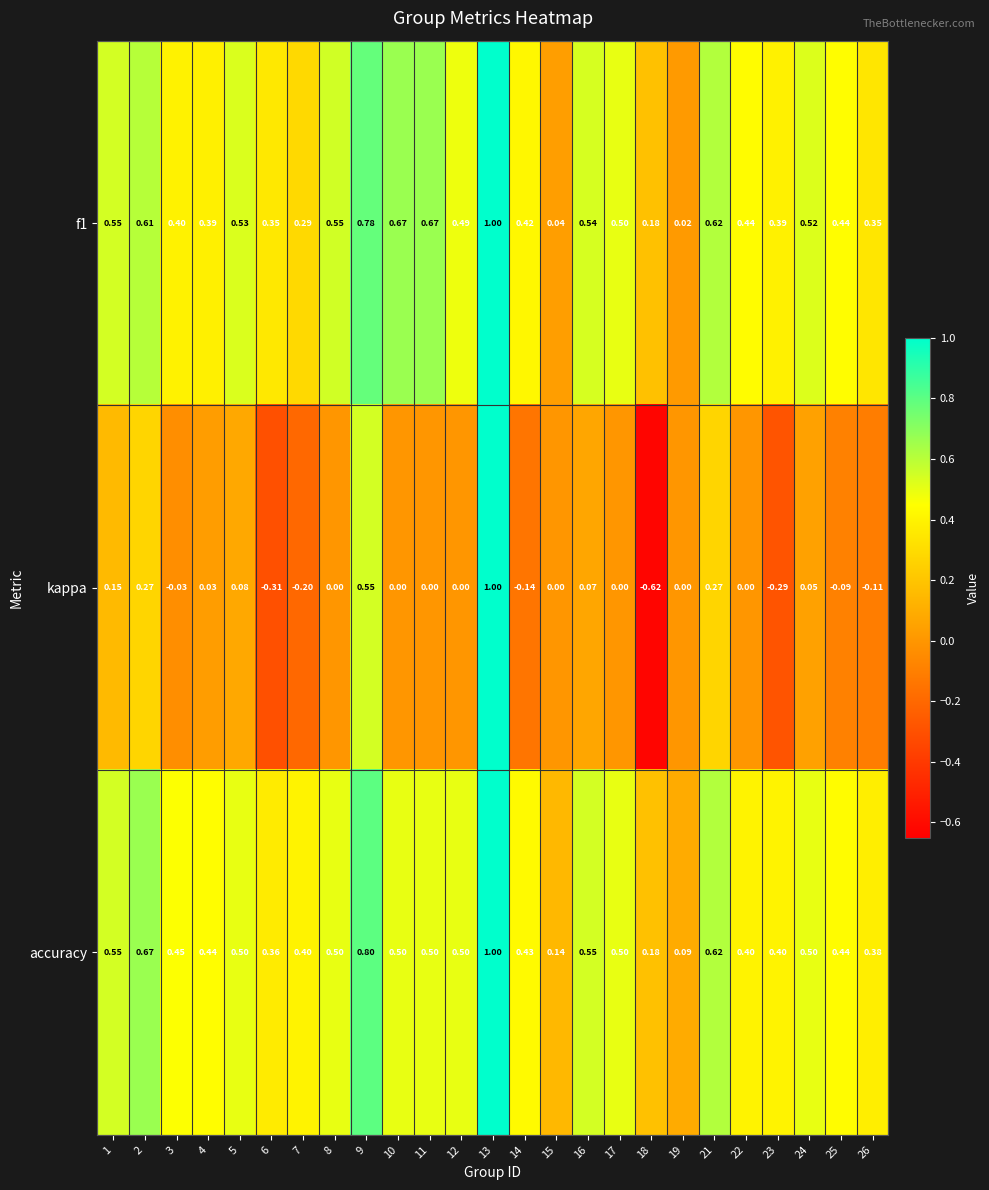

Between 4 and 14, which series saw the biggest shift?

kappa